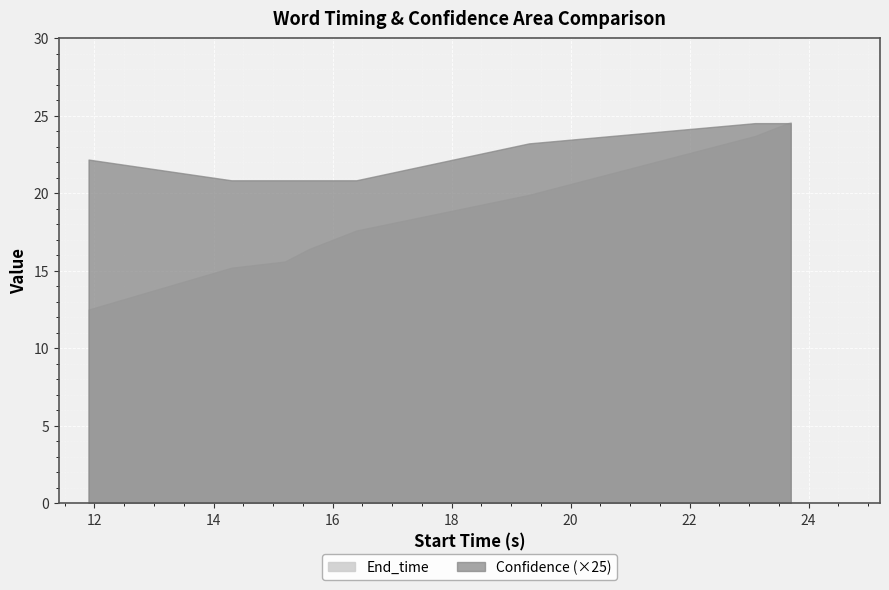

Count the Confidence values in the range 0 to 1.

8